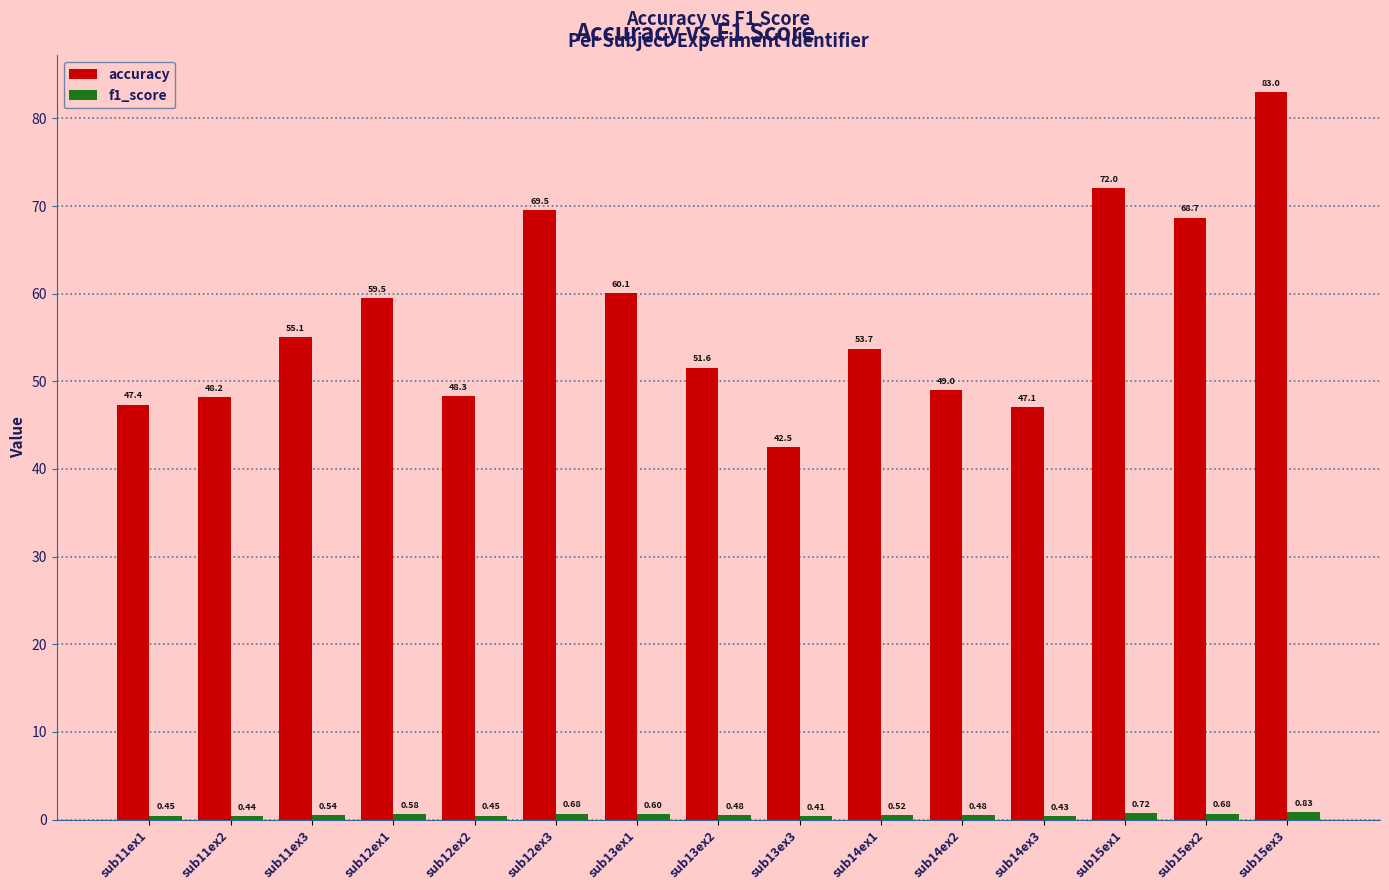

Which series has the largest range (max minus min)?

accuracy